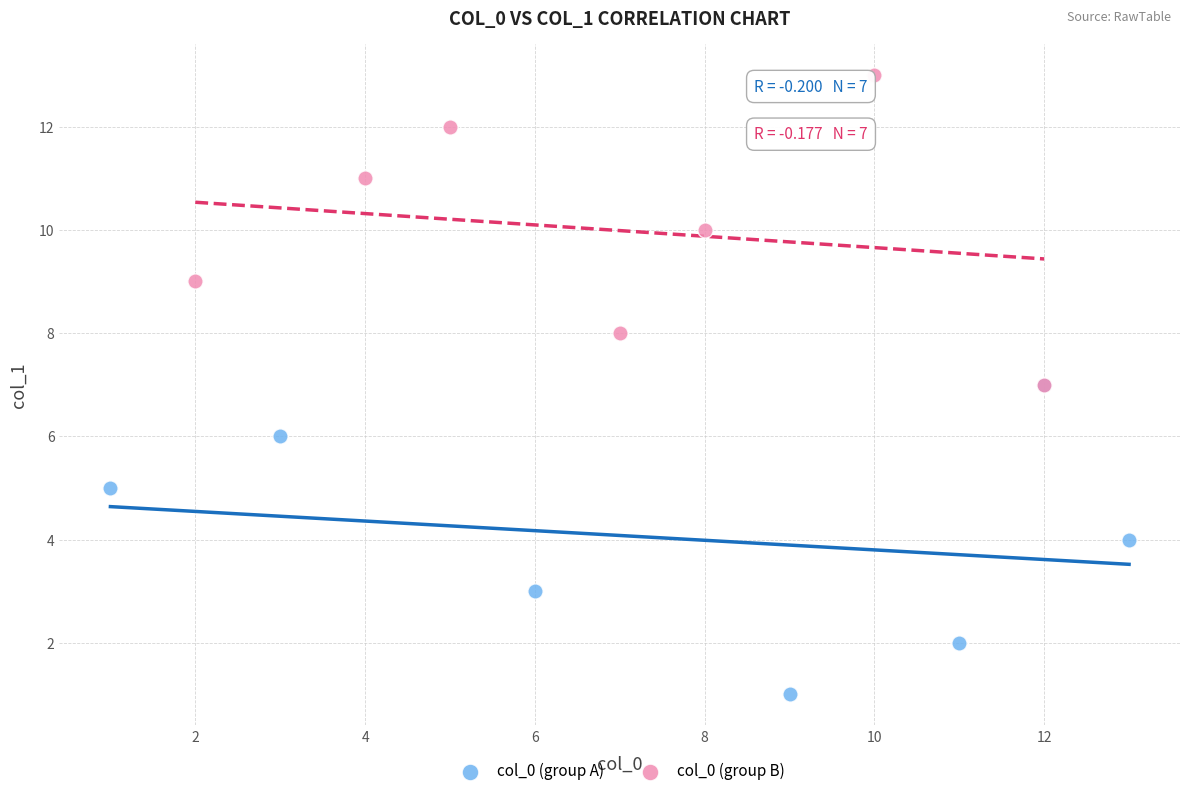

What are all the series names shown in the legend?

col_0 (group A), col_0 (group B)